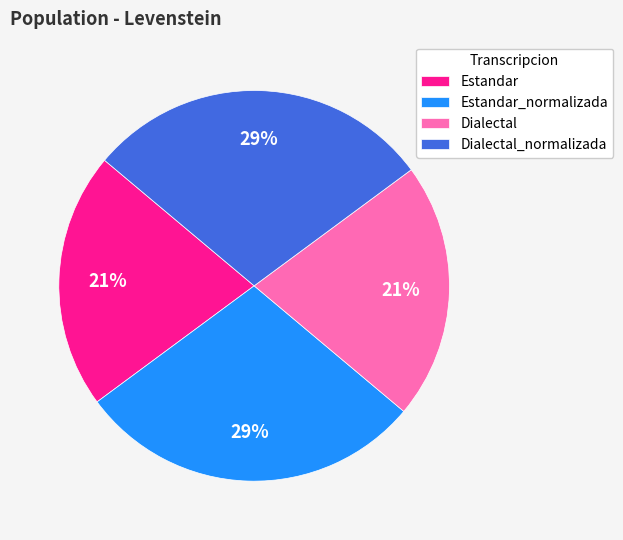

To the nearest percent, what portion does Dialectal_normalizada represent?

29%